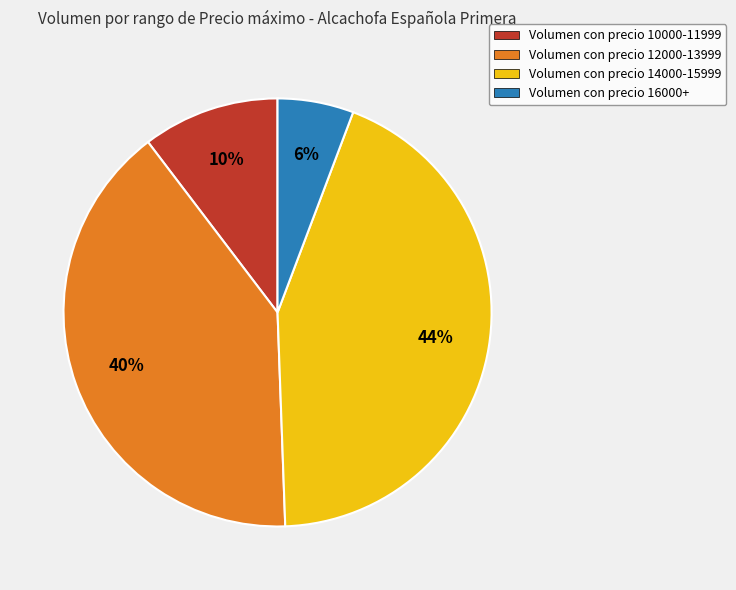

Which slice is the smallest?

Volumen con precio 16000+